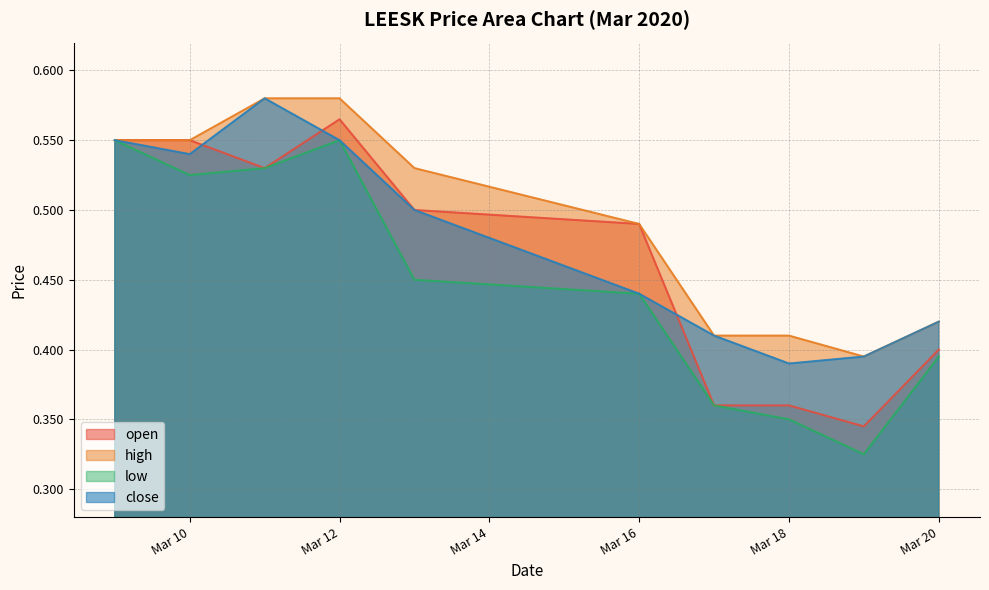

Where is the first local minimum for low?

Mar 10